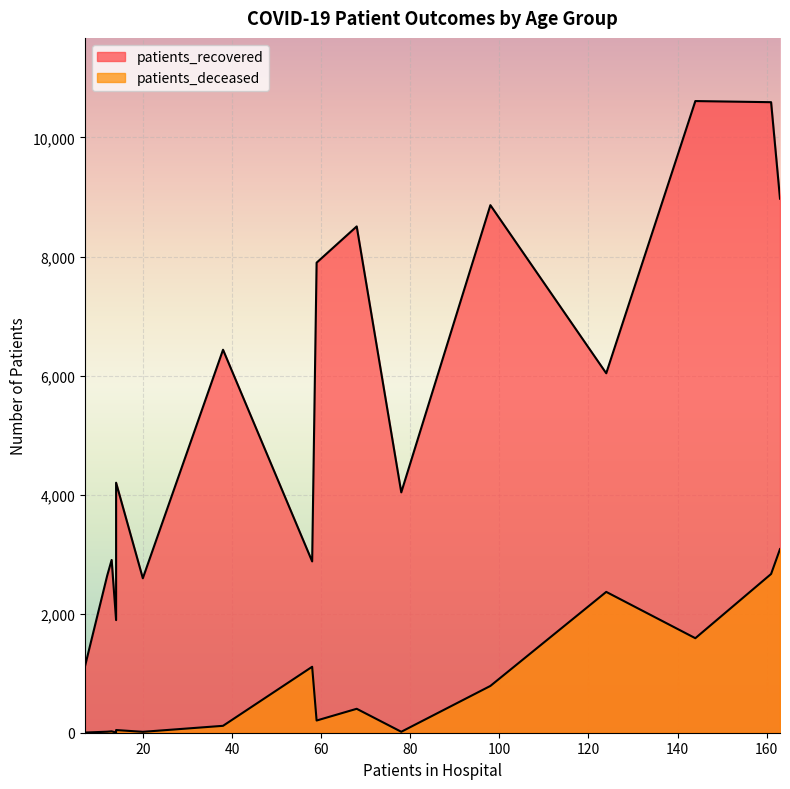

True or false: patients_deceased and patients_recovered intersect in this chart.

False